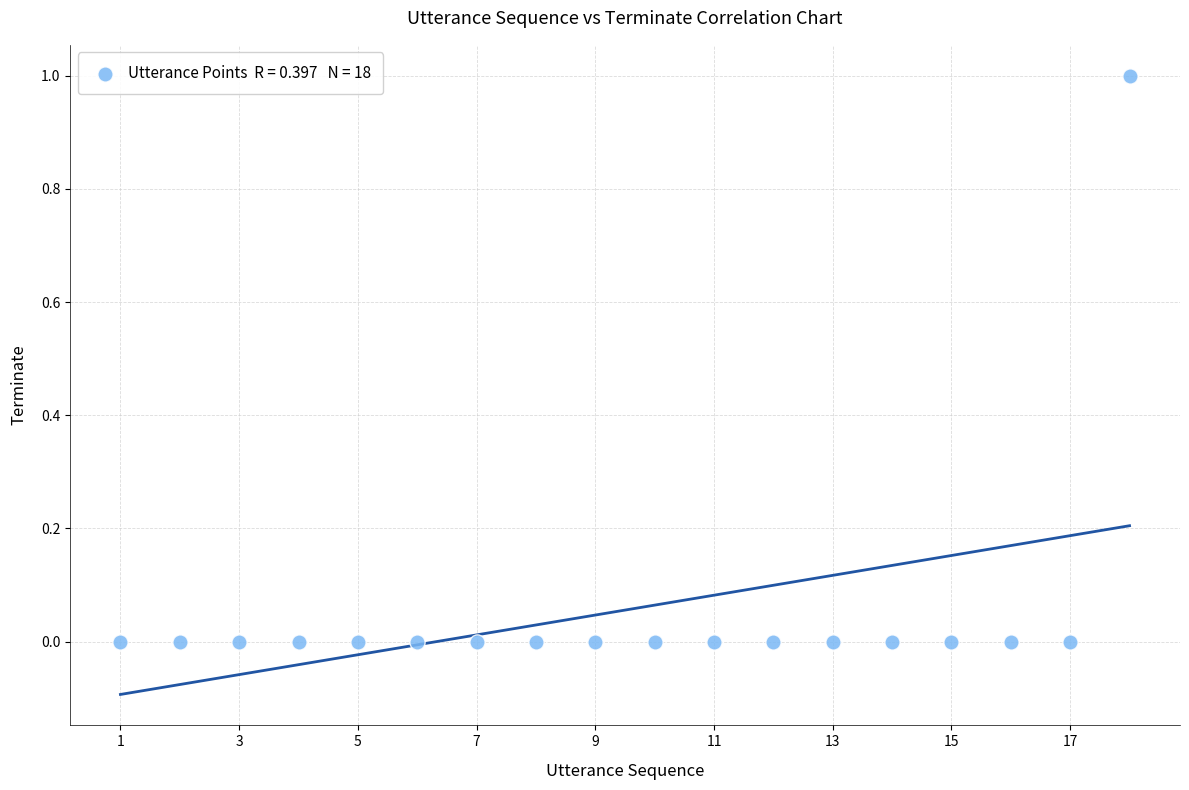

What is the range of X values (max minus min)?

17